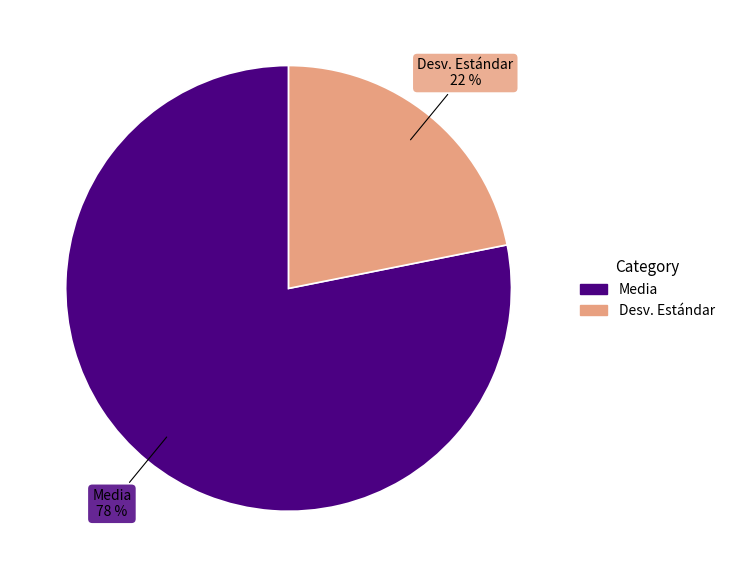

True or false: Desv. Estándar accounts for 22% of the total.

True